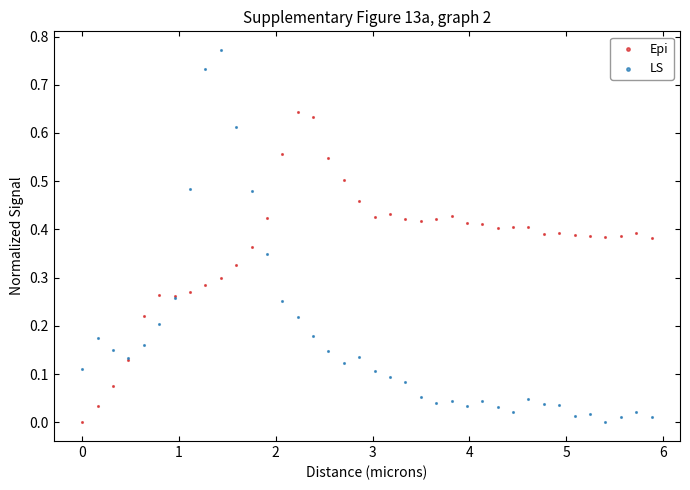

What is the X range (max minus min) for the scatter plot?

5.9